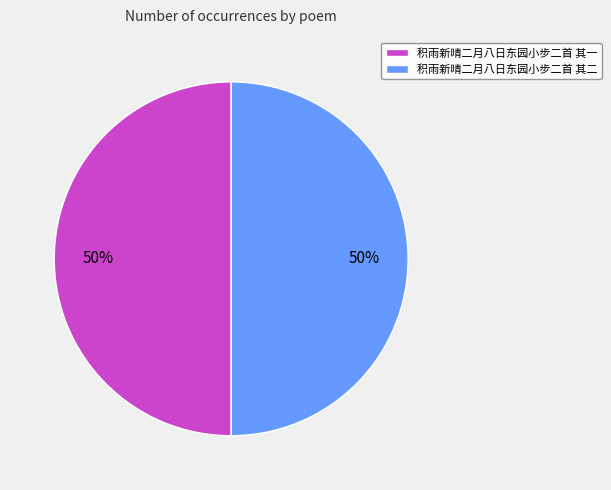

Is the sum of 积雨新晴二月八日东园小步二首 其二 and 积雨新晴二月八日东园小步二首 其一 greater than half?

Yes